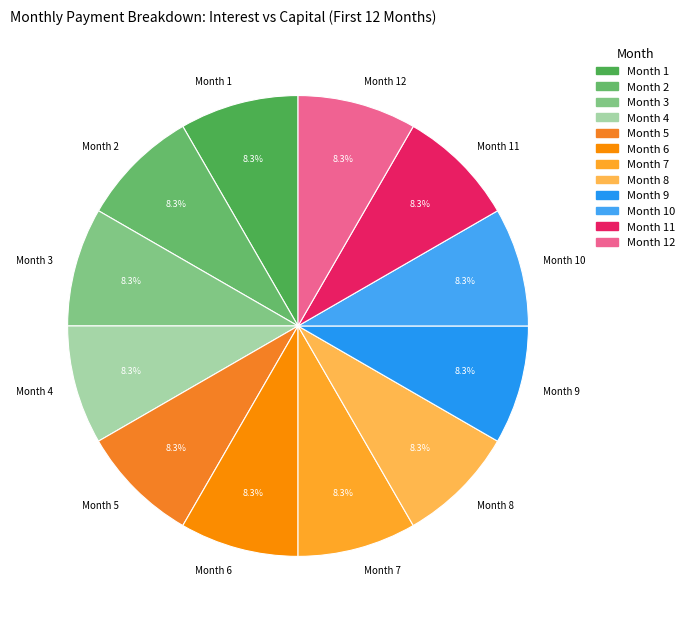

True or false: Month 7 accounts for 8% of the total.

True